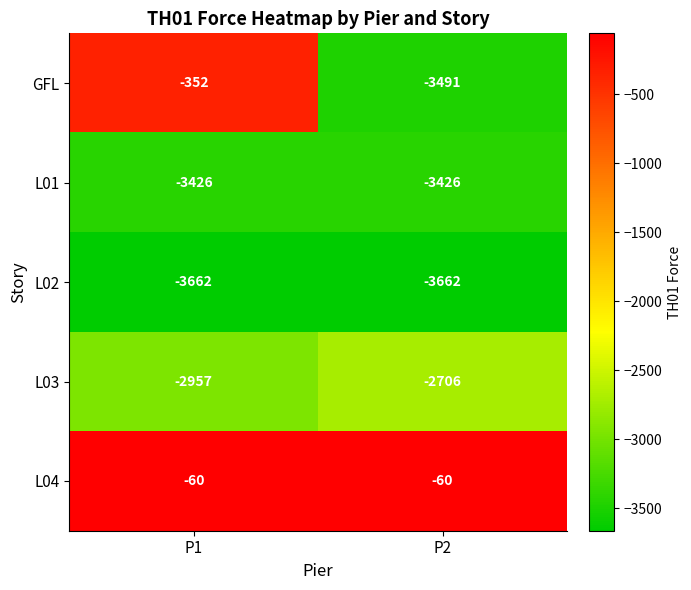

What is the difference between the highest and lowest values at P2?

3602